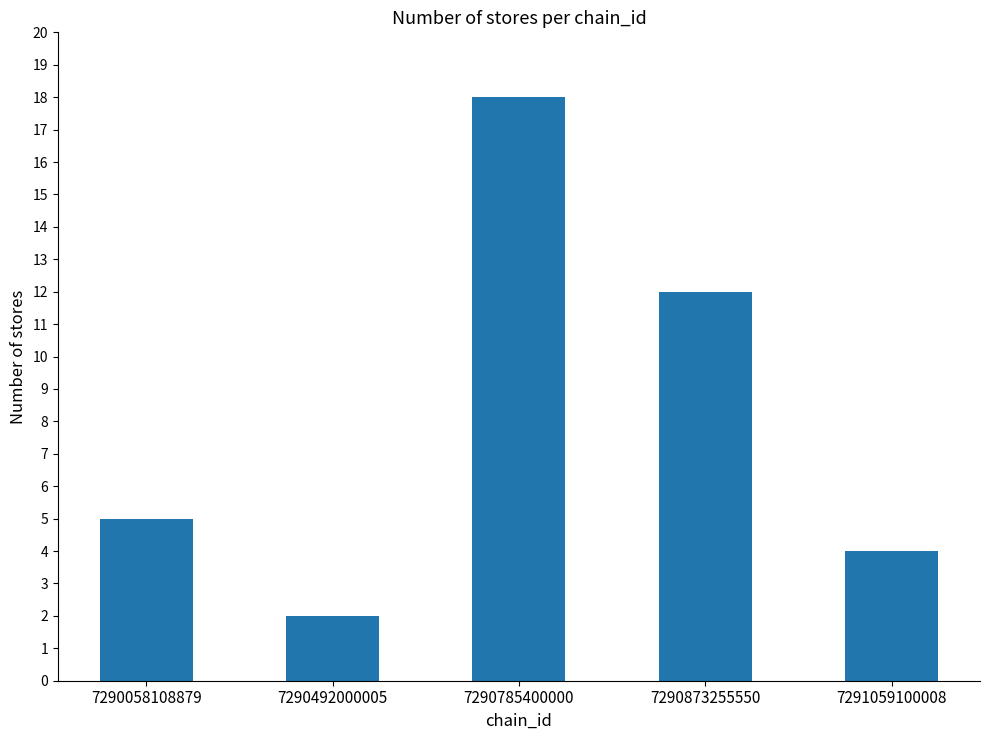

At which label is the value closest to 10?

7290873255550